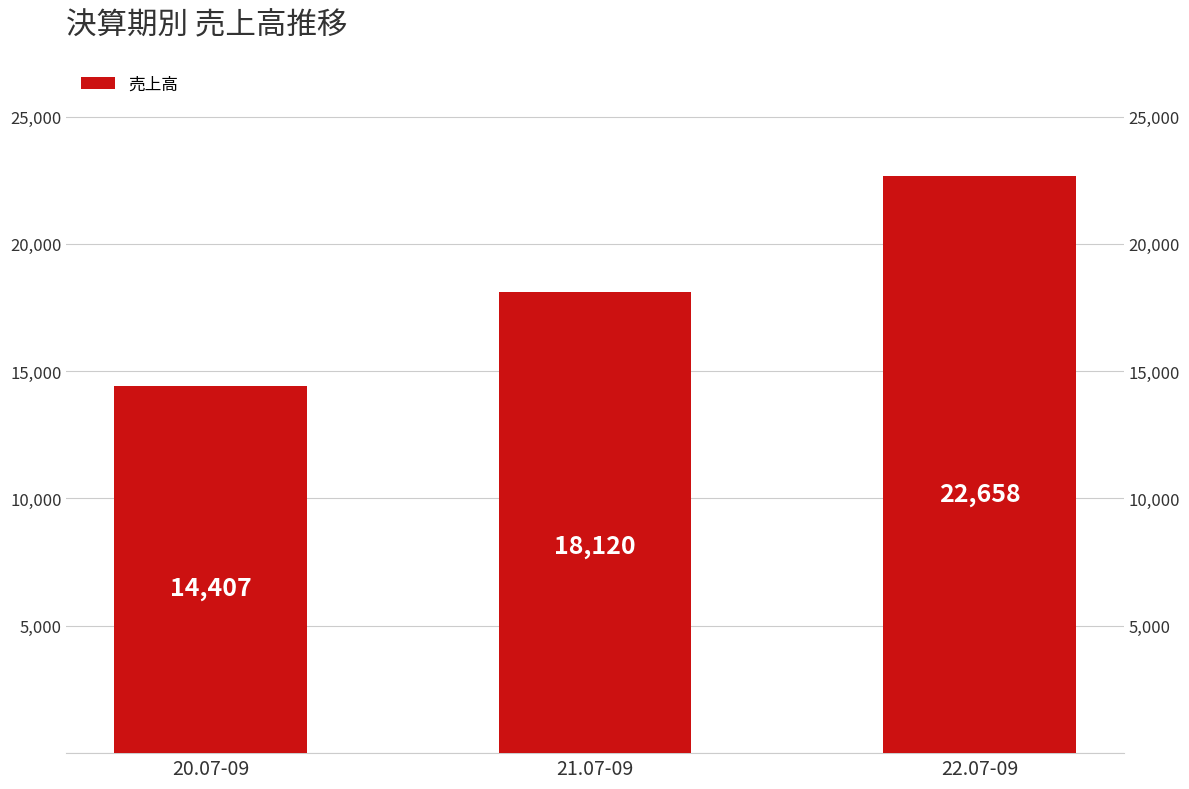

What is the sum of the values at 22.07-09 and 20.07-09?

37065